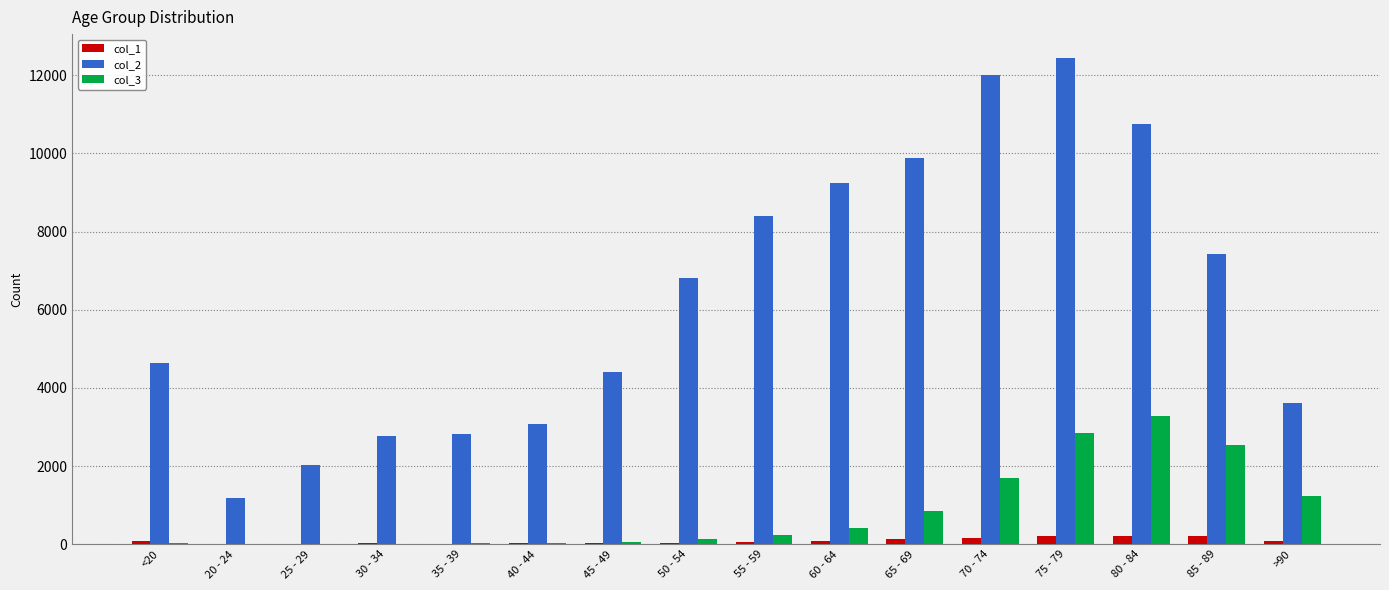

Are the bars horizontal?

No